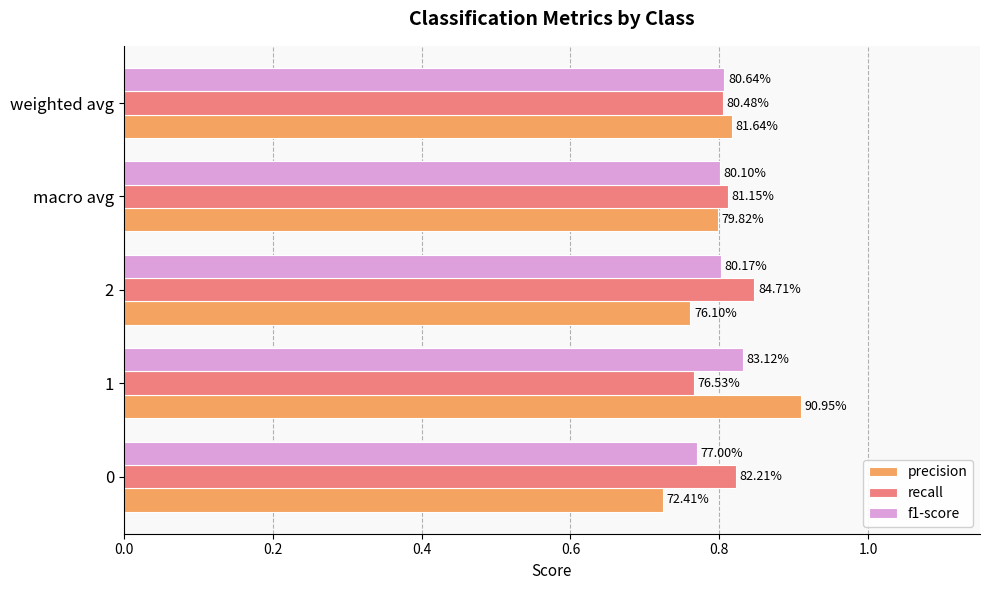

What are all the series names shown in the legend?

precision, recall, f1-score